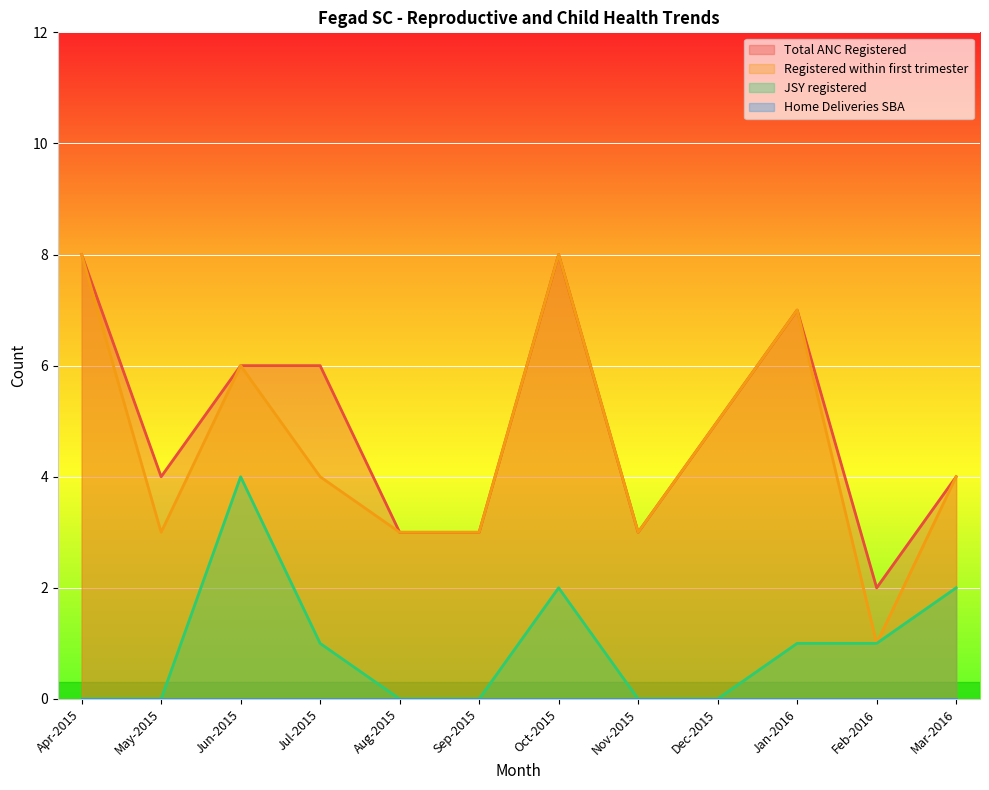

True or false: Registered within first trimester and JSY registered intersect in this chart.

False